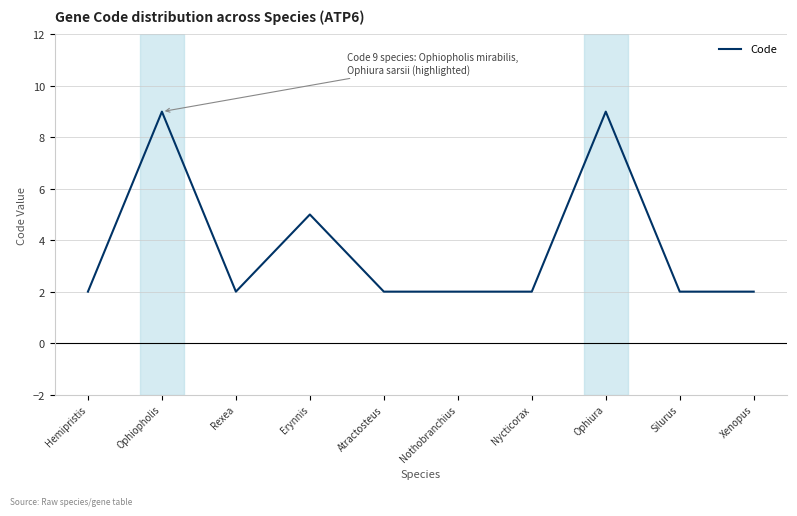

Reading left to right, list all the values displayed in this chart.

2	9	2	5	2	2	2	9	2	2